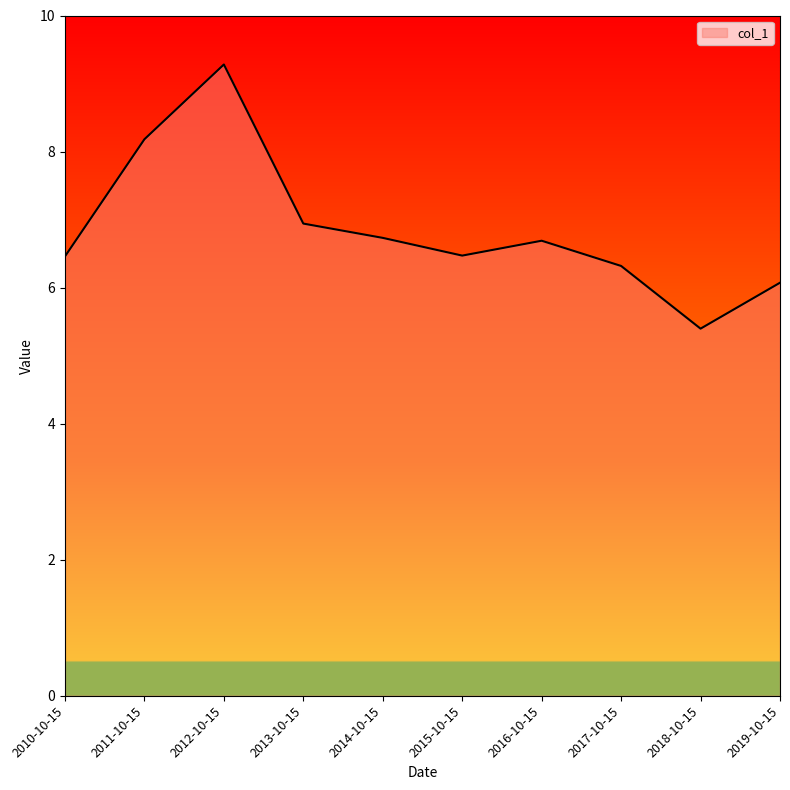

Count the number of values greater than 6.

9